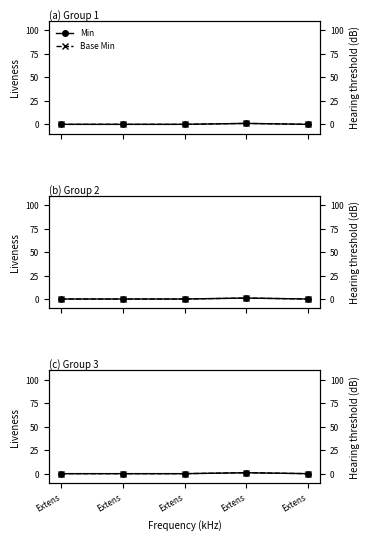

True or false: Base Min has a value of 0 at Extens.

True